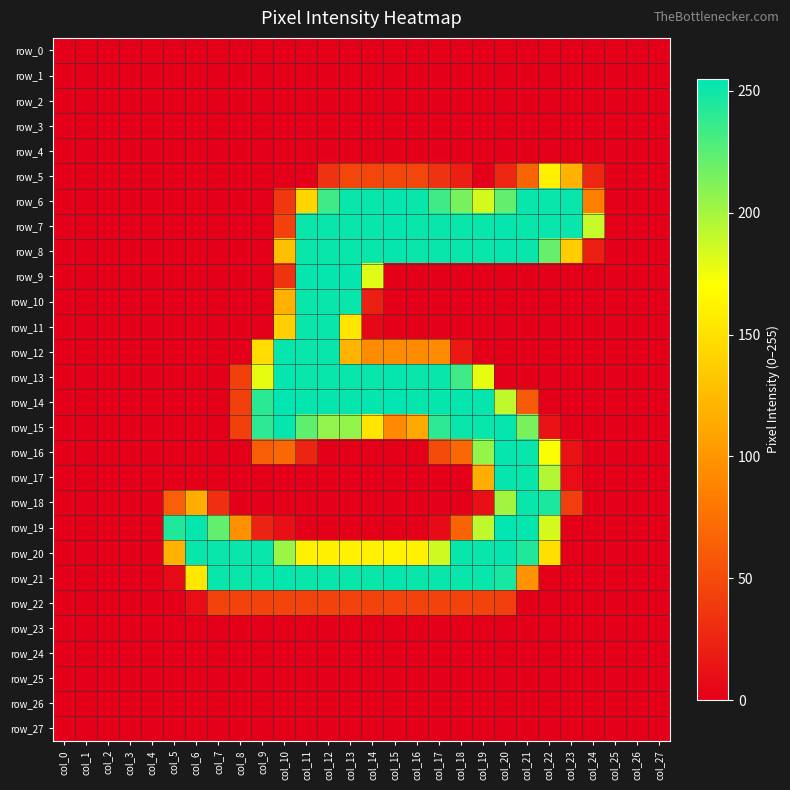

What is the sum of the row_16 values at col_21 and col_26?

252